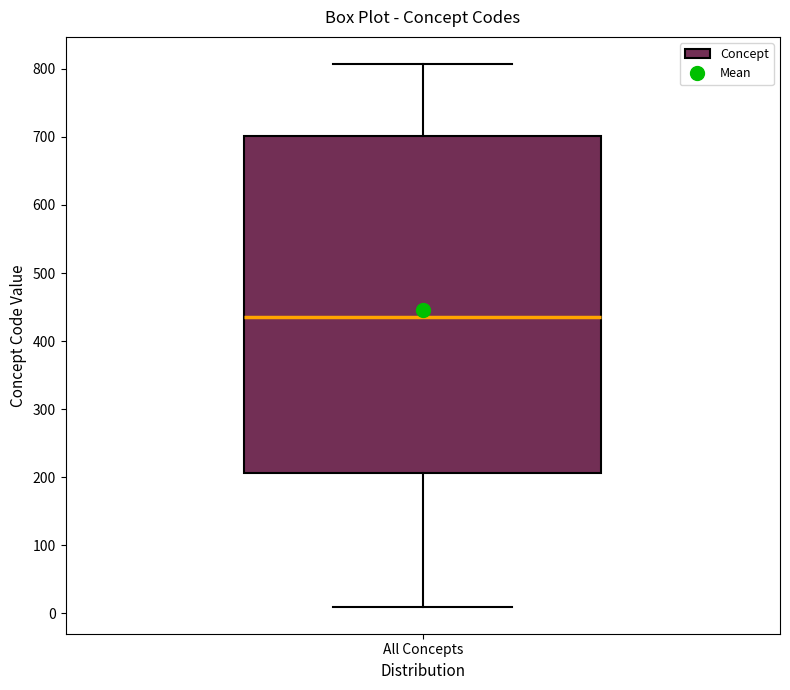

Read this box plot against the y-axis: the position of the median line, the range covered by the box, and the ends of both whiskers. The values are not printed on the chart, so give them approximately, as read against the axis.

median 440, box 210 to 700, whiskers 10 to 810